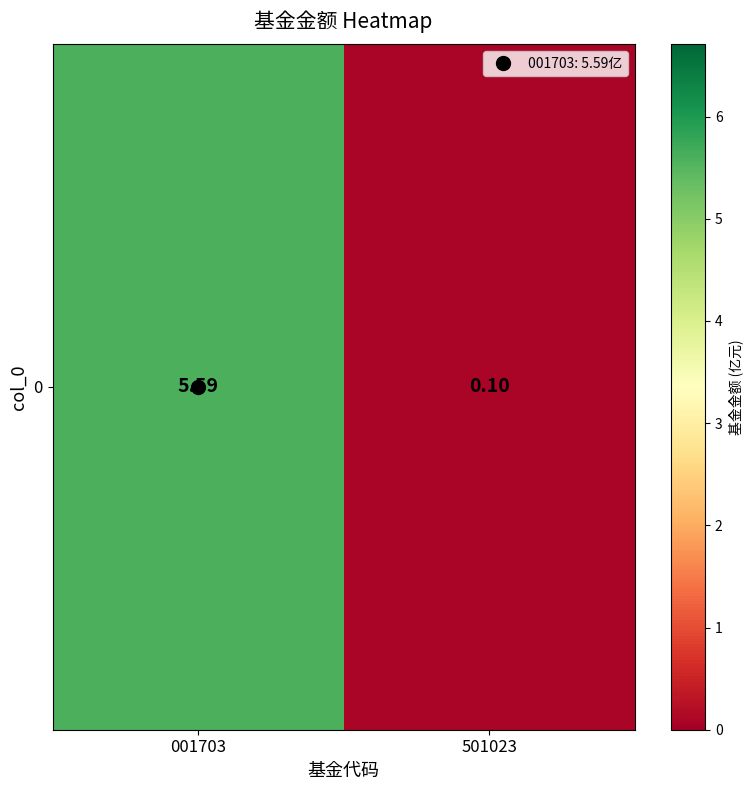

Rank the categories by value from lowest to highest.

501023, 001703